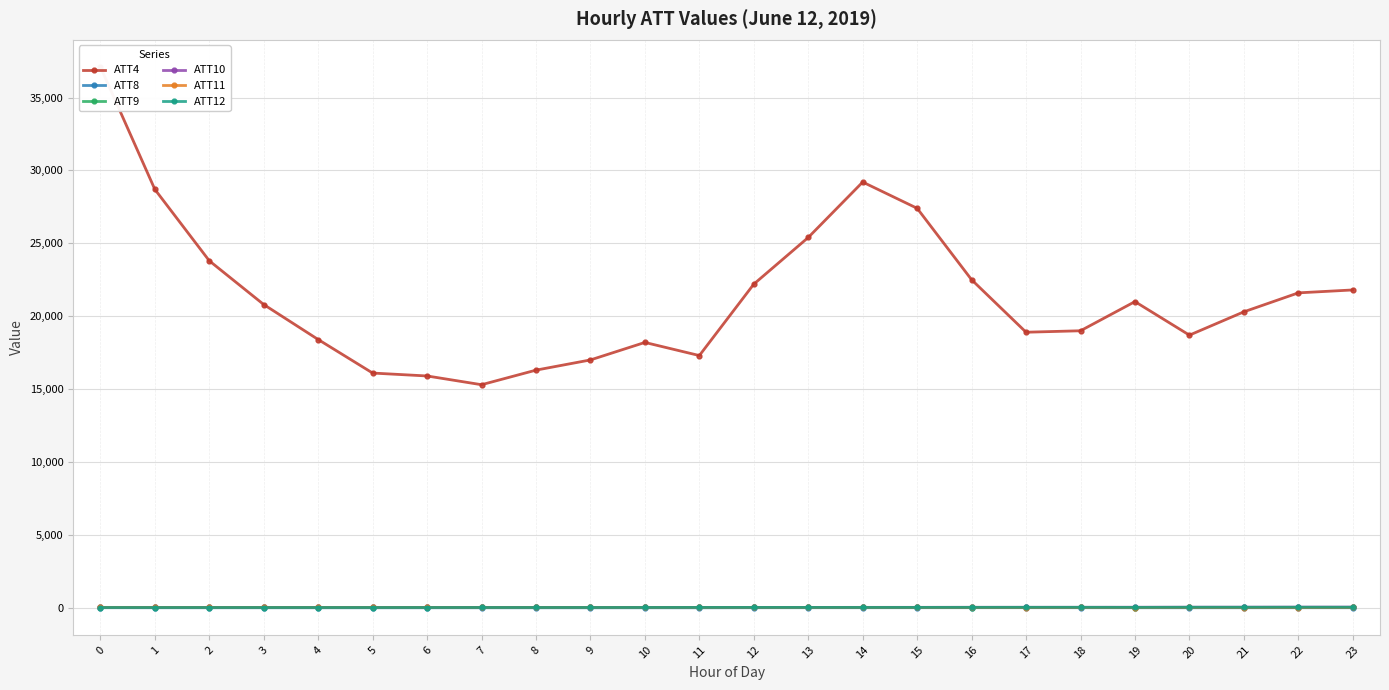

True or false: ATT12 has more than 1 interior local peaks.

True